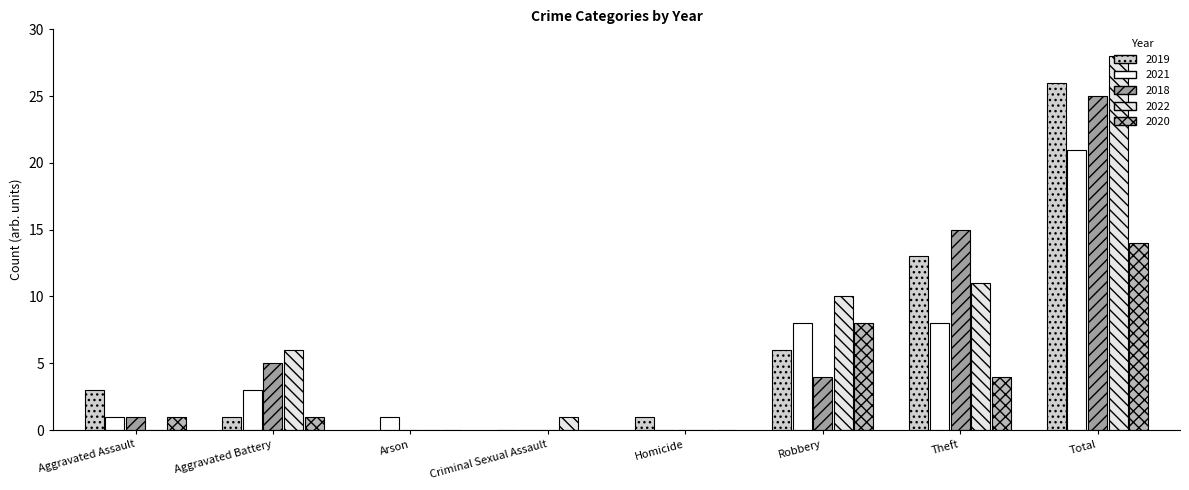

How many series are shown in this chart?

5